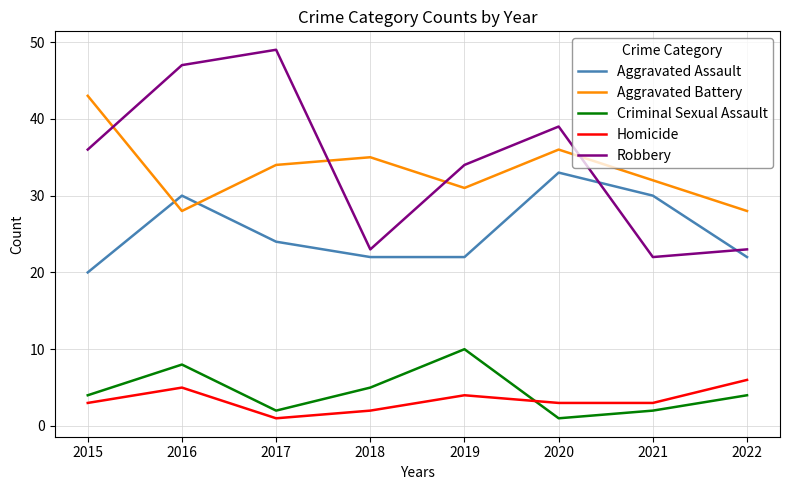

Which series has the largest total across all categories?

Robbery